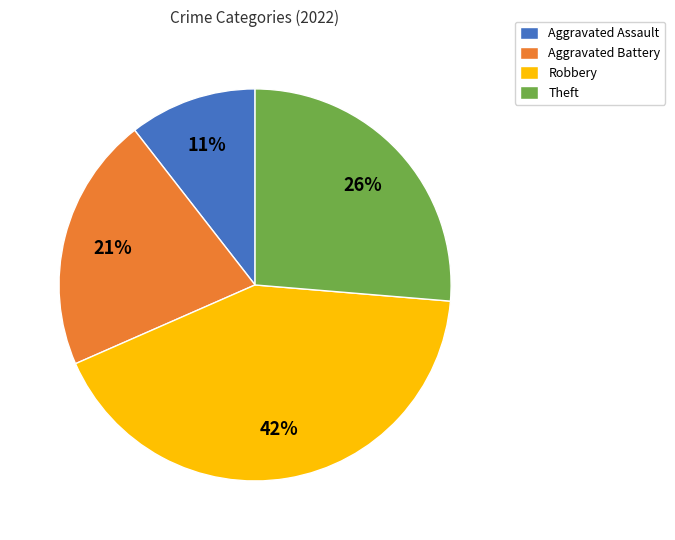

Which category has the biggest portion of the pie?

Robbery